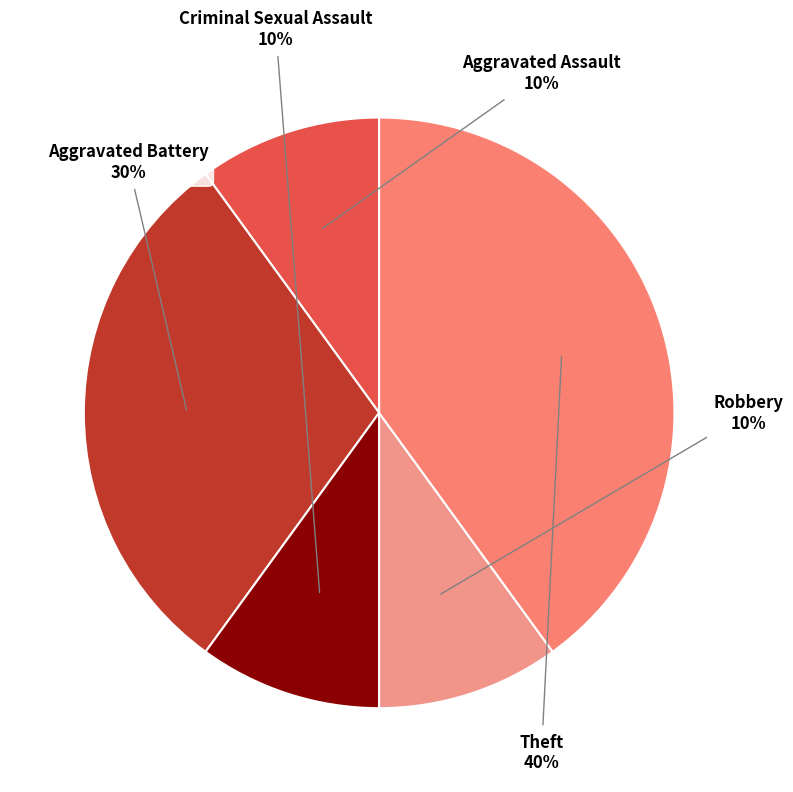

True or false: Criminal Sexual Assault accounts for 10% of the total.

True